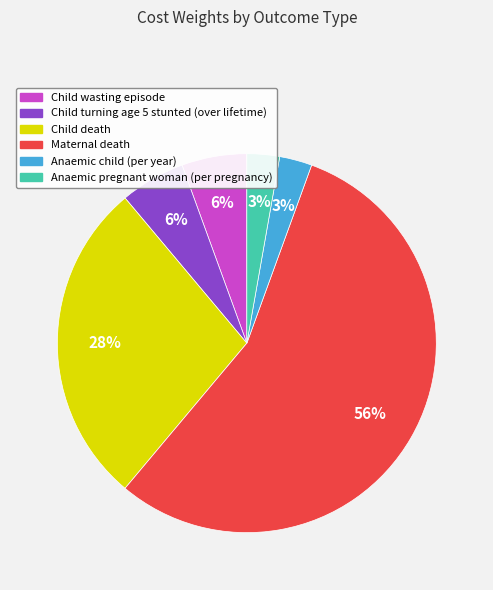

To the nearest percent, what is the difference between the Child death and Child wasting episode slice percentages?

22%